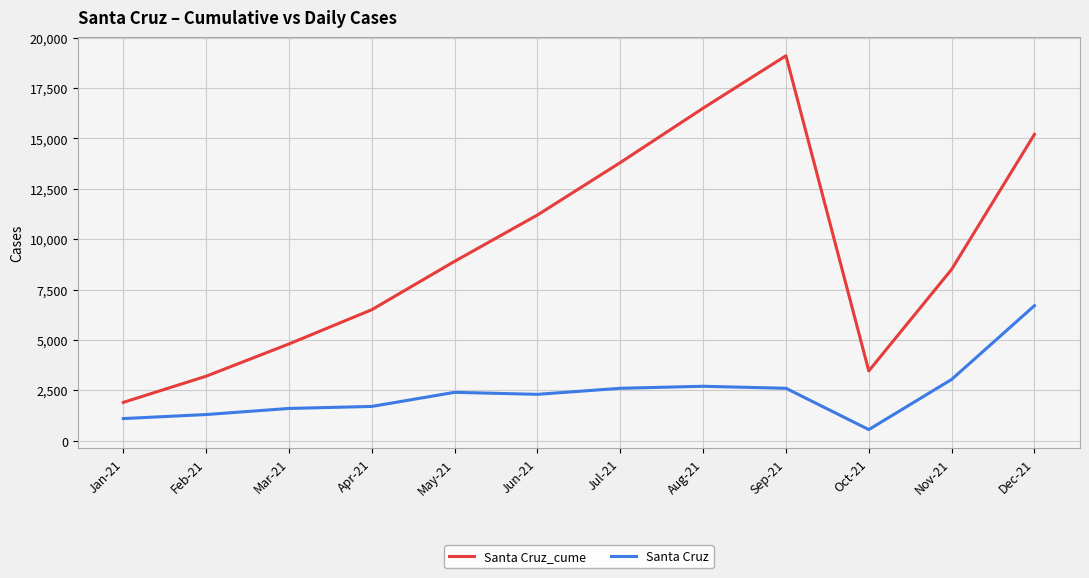

True or false: Santa Cruz has more than 0 points higher than both neighbors.

True